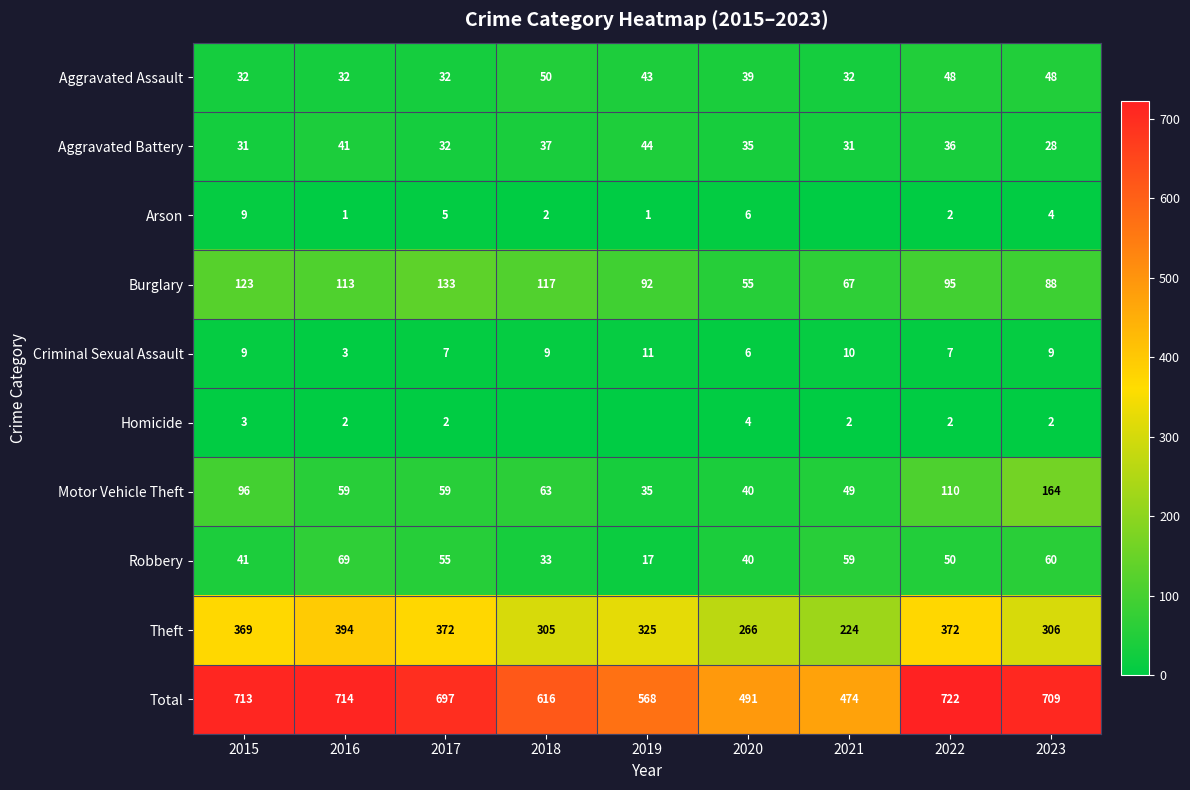

What is the difference between the maximum and minimum values in the Theft series?

170